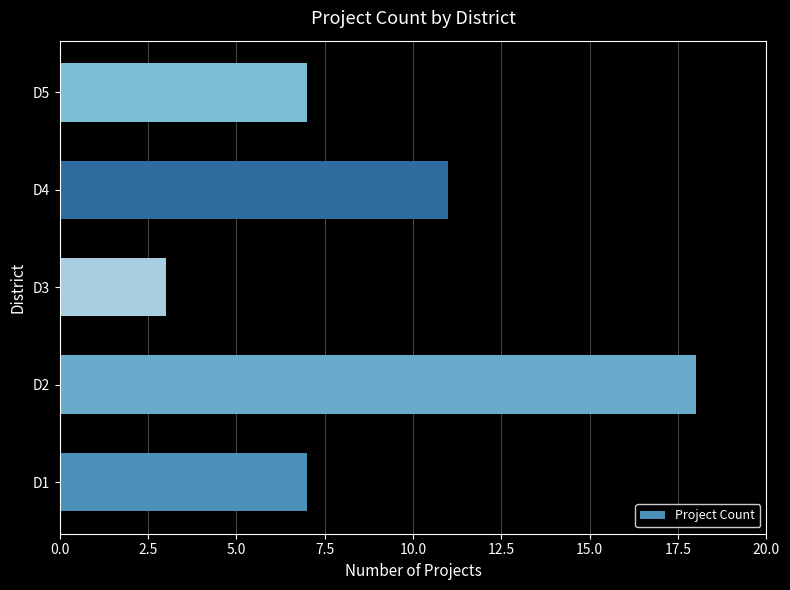

The value at D2 is 30. True or false?

False